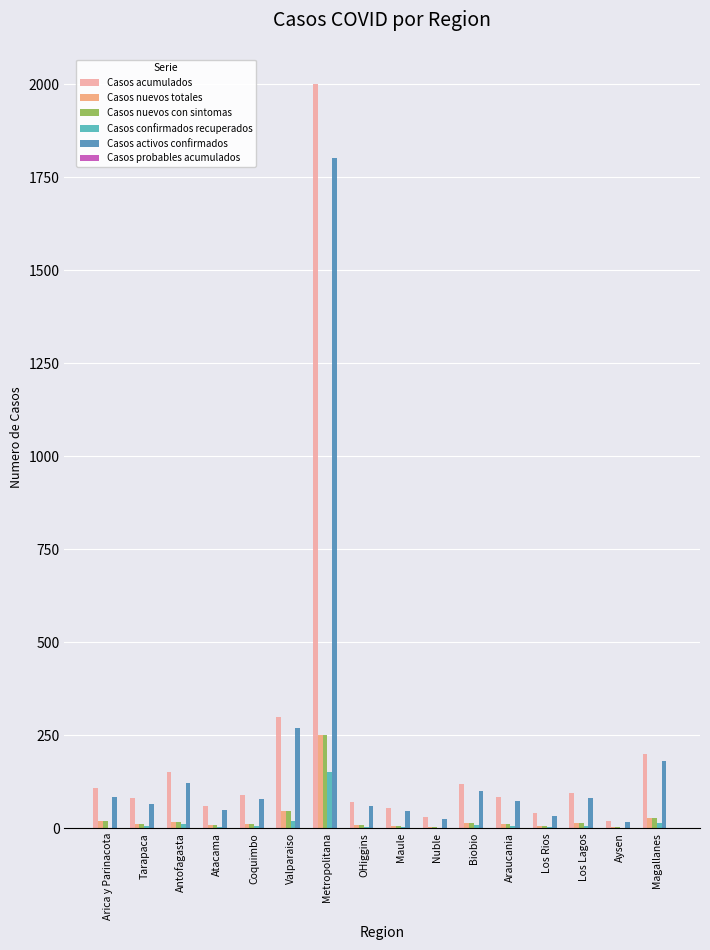

Is the value of Casos acumulados at Valparaiso greater than the value of Casos nuevos totales at OHiggins?

Yes